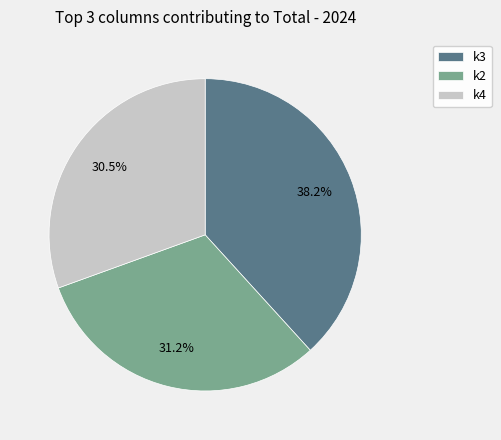

Approximately how many times larger is the value at k2 compared to k4?

1.0